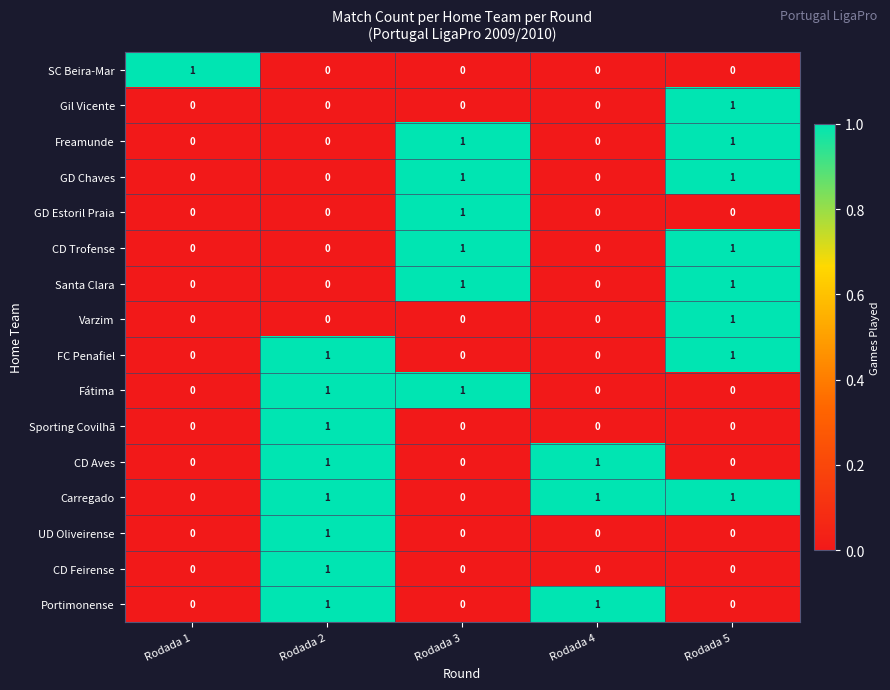

The value of Gil Vicente at Rodada 4 is 0. True or false?

True